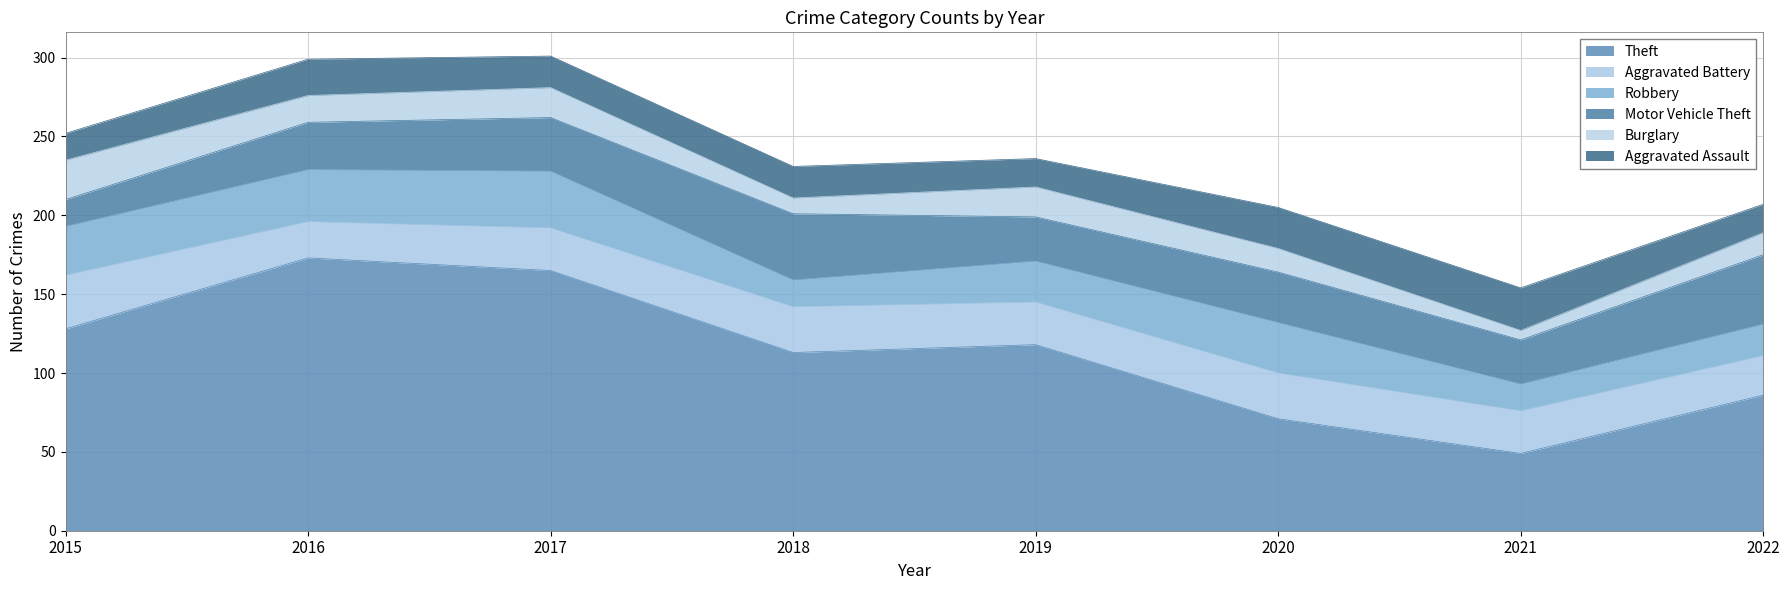

Reading left to right, extract all data points from this chart.

Theft: 128	173	165	113	118	71	49	86
Aggravated Battery: 34	23	27	29	27	29	27	25
Robbery: 31	33	36	17	26	32	17	20
Motor Vehicle Theft: 17	30	34	42	28	32	28	44
Burglary: 25	17	19	10	19	15	6	14
Aggravated Assault: 17	23	20	20	18	26	27	18